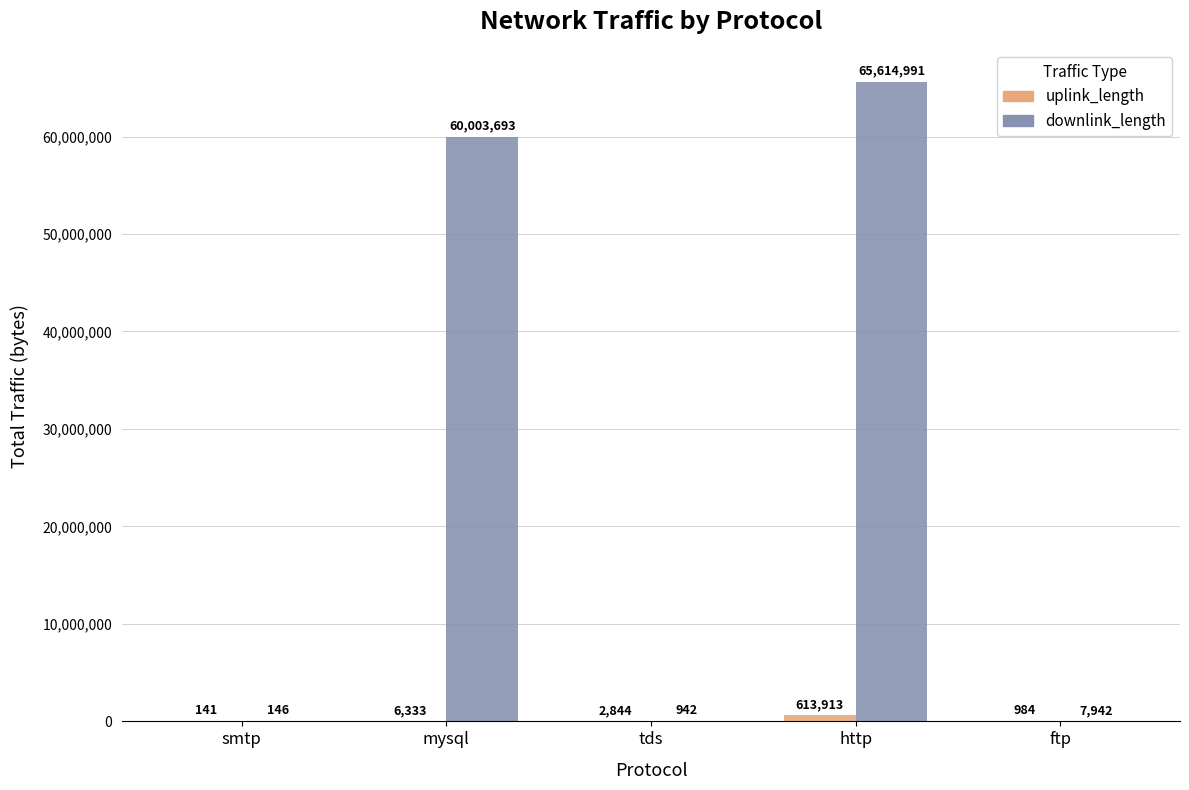

What is the approximate value of downlink_length at http, to the nearest 100?

65615000